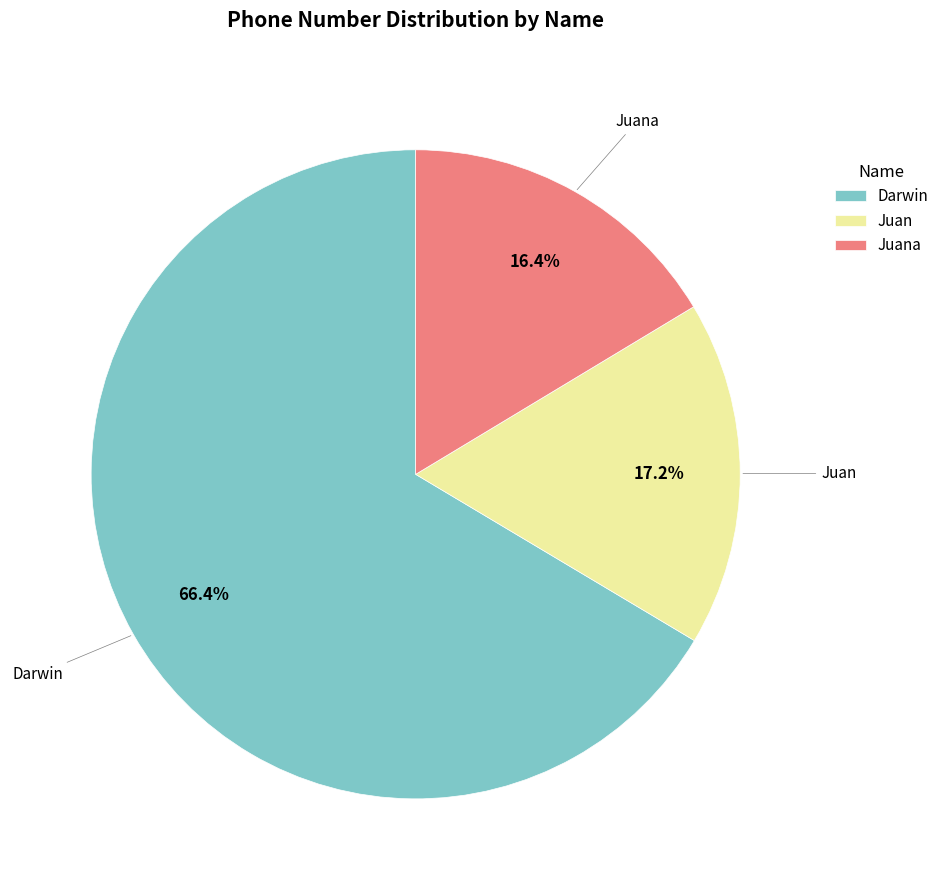

The Darwin slice represents 66% of the pie. True or false?

True